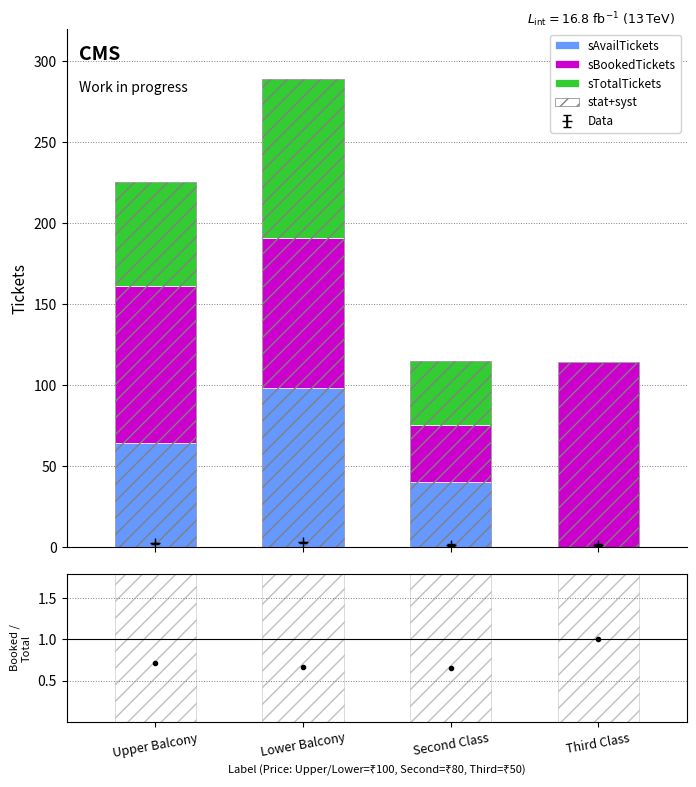

The sBookedTickets series shows 57 at Lower Balcony. True or false?

False